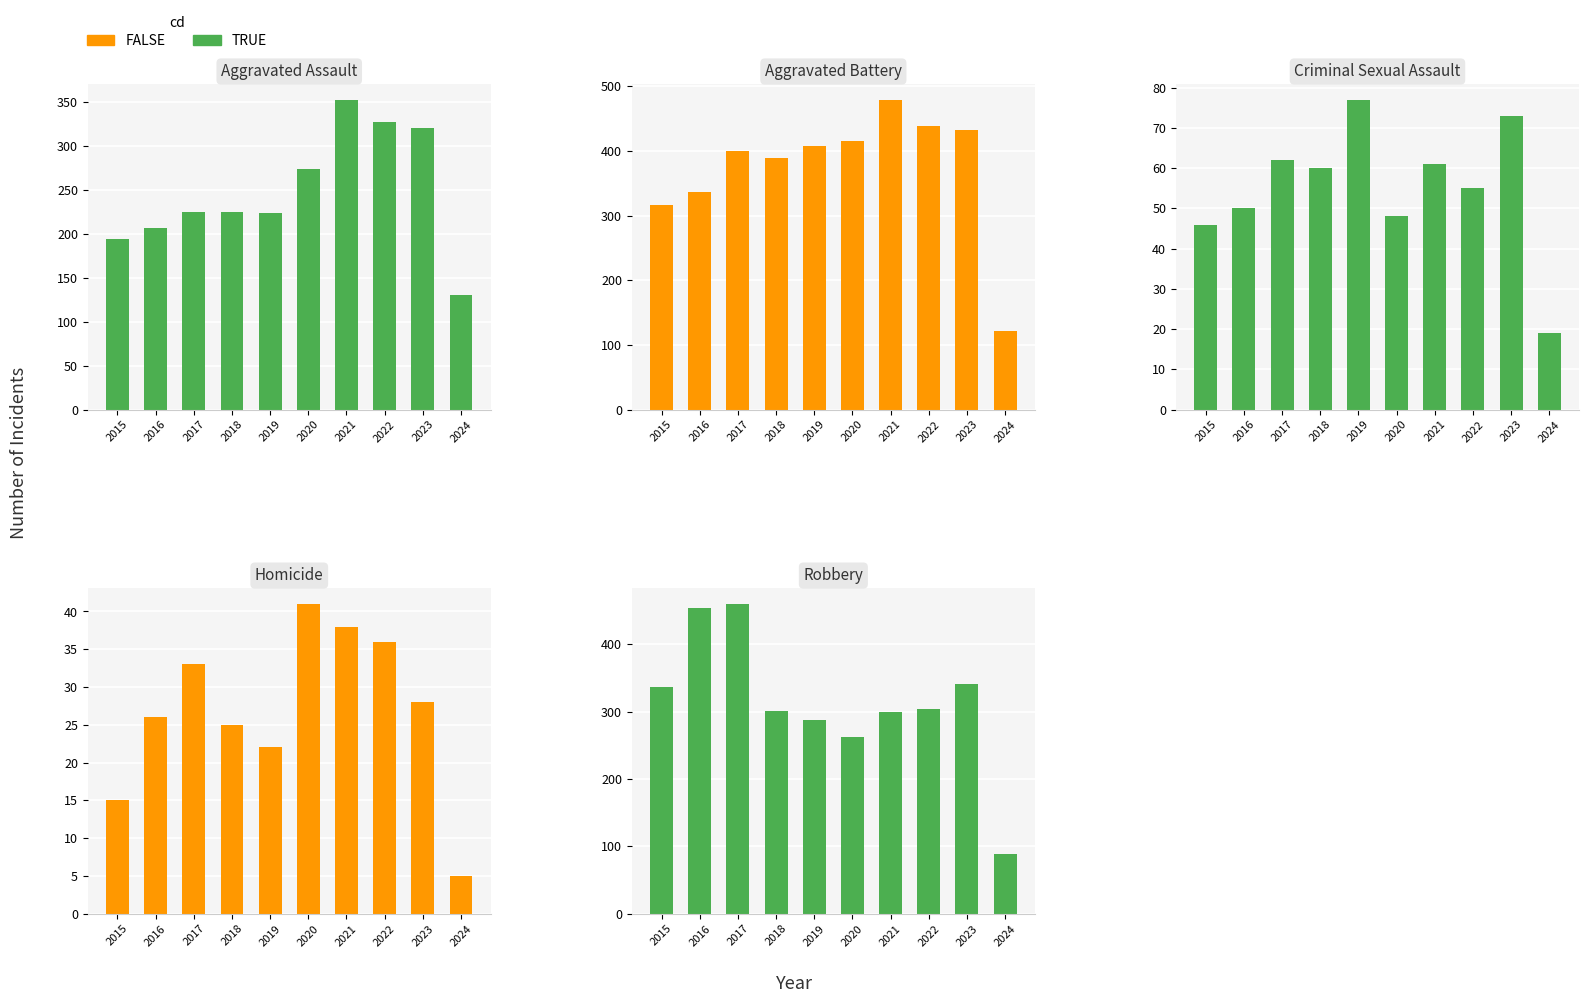

Where does the Aggravated Battery series first go above 407?

2020